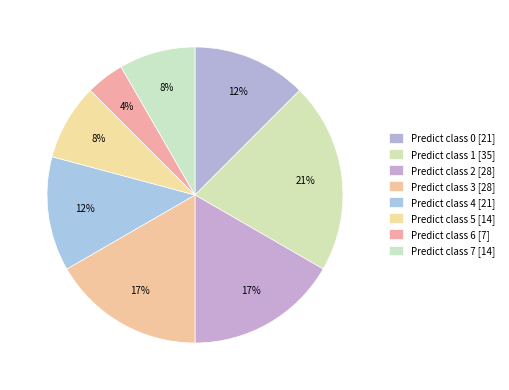

Which category has the smallest portion of the pie?

6